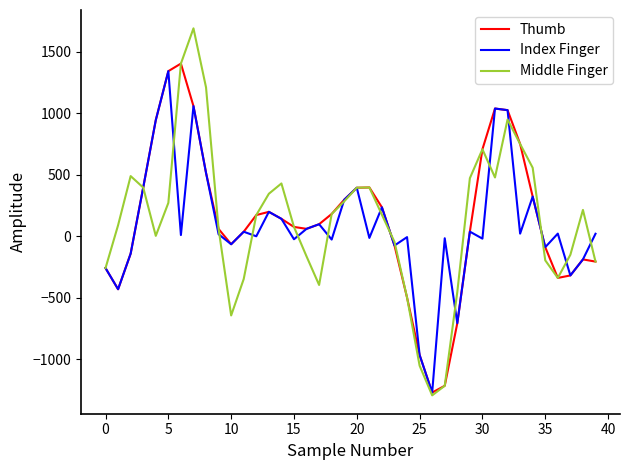

Which series has the widest spread of values?

Middle Finger